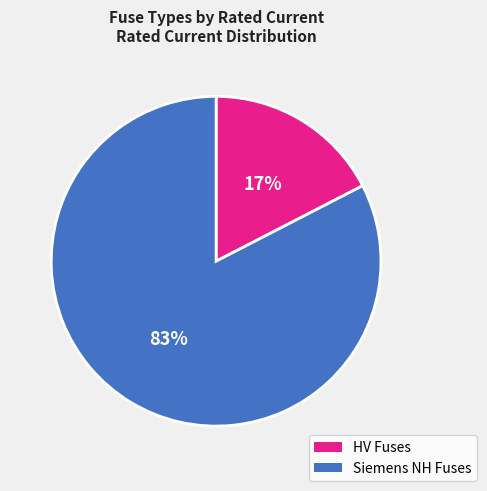

Does any single category account for the majority?

Yes